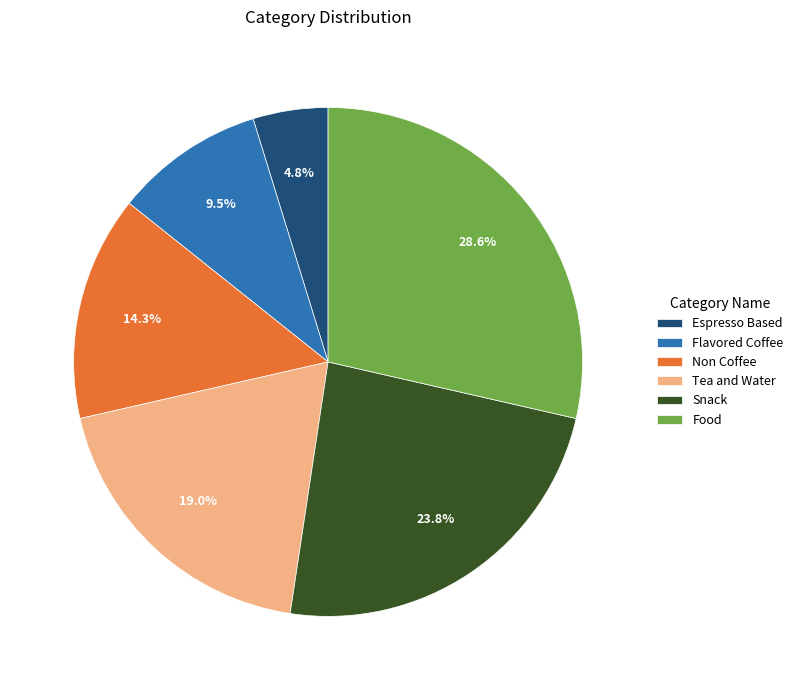

How many segments does this pie chart have?

6